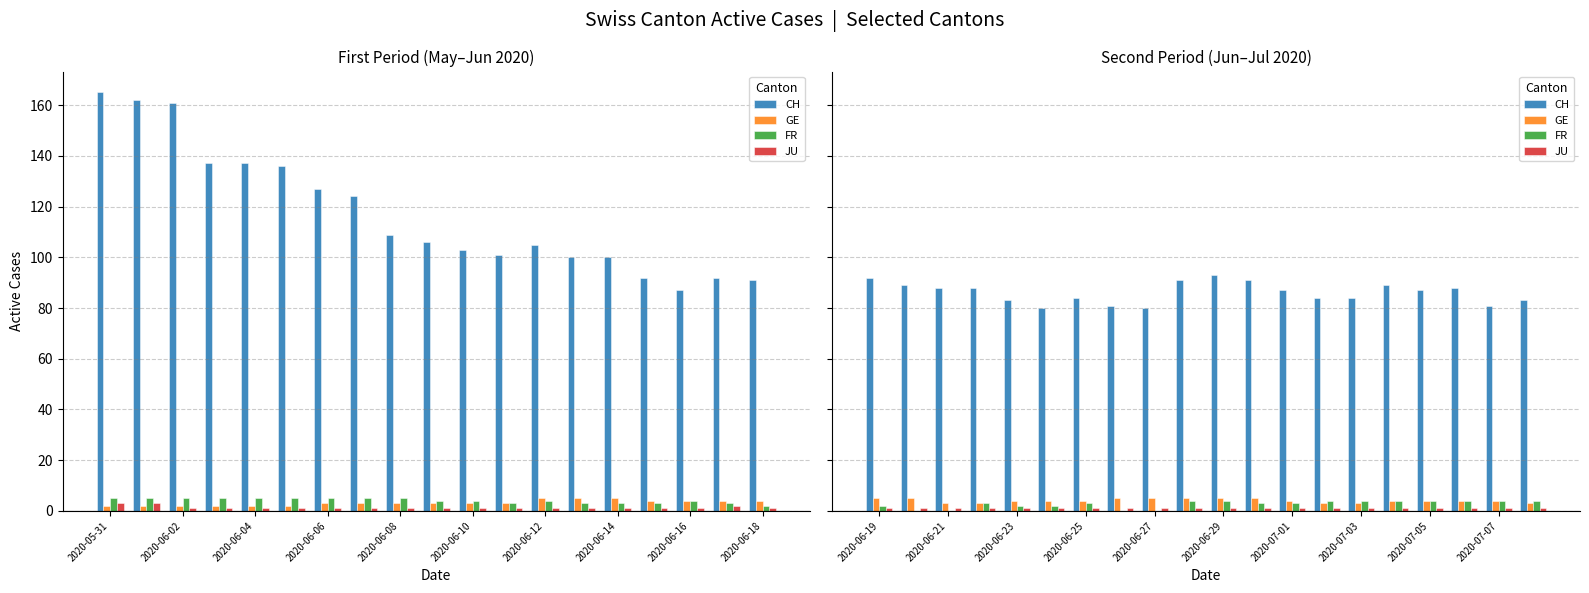

Rank the series at 2020-07-01 from lowest to highest value.

JU, FR, GE, CH